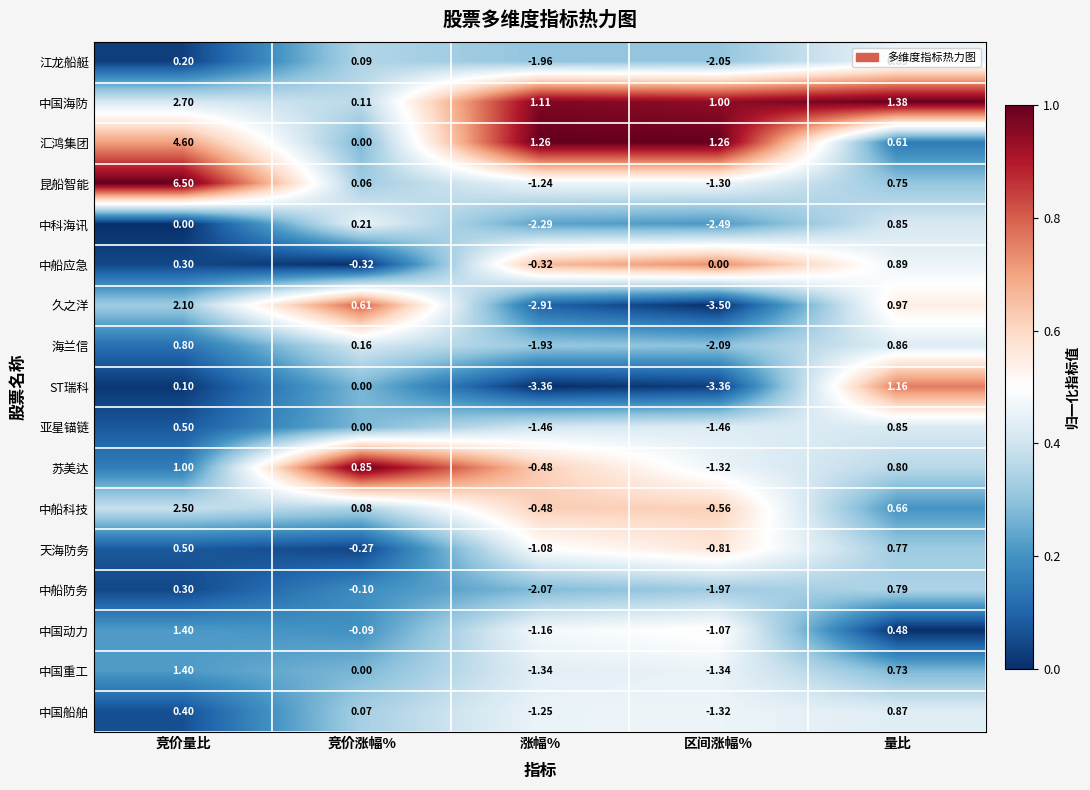

Which series has the largest range (max minus min)?

昆船智能